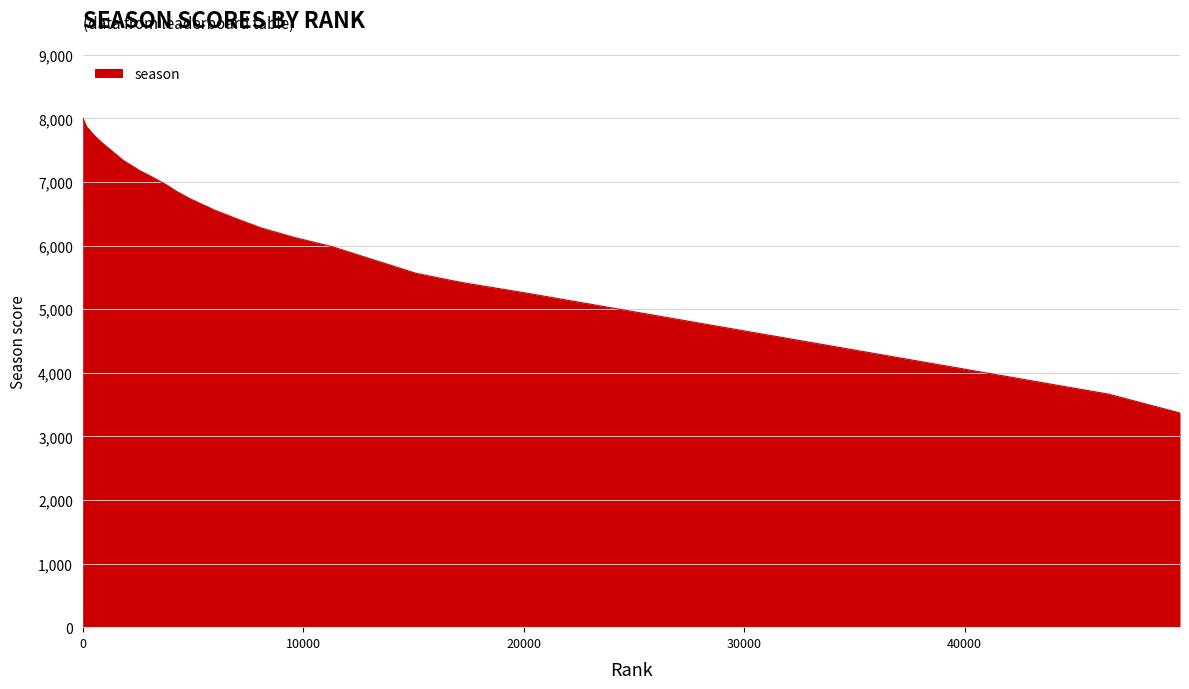

How many distinct data groups are displayed?

1